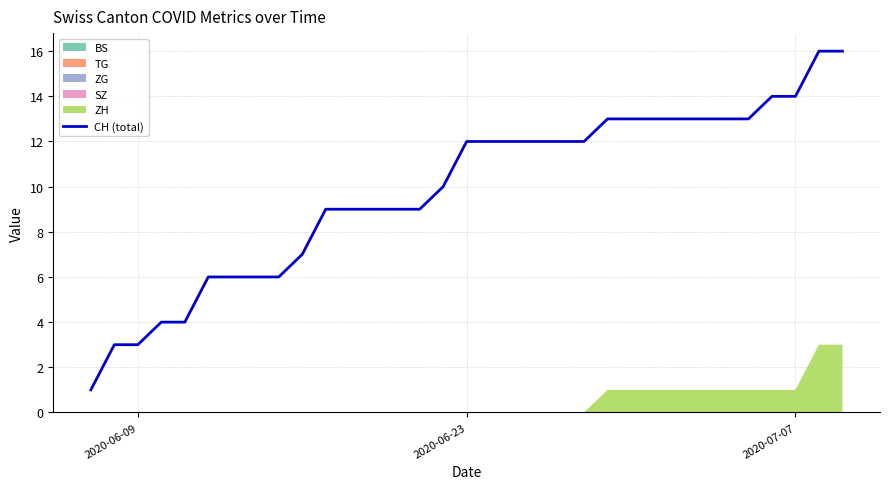

The value of CH (total) at 2020-07-07 is 7. True or false?

False